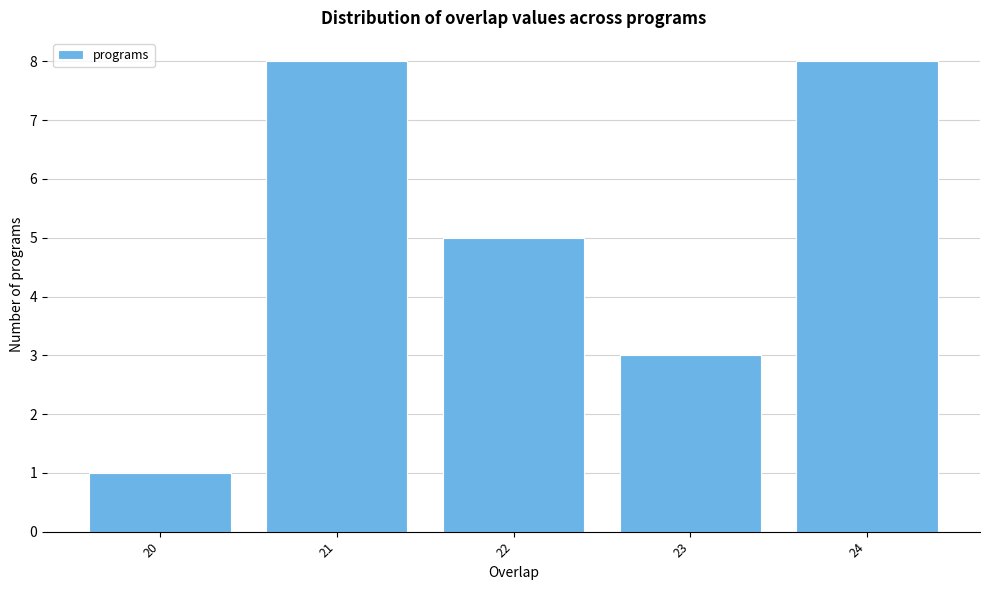

Reading left to right, transcribe this chart: for each bar, give the range it covers on the x-axis and its height. The values are not printed on the chart, so give them approximately, as read against the axis.

19.5 to 20.5: 1
20.5 to 21.5: 8
21.5 to 22.5: 5
22.5 to 23.5: 3
23.5 to 24.5: 8